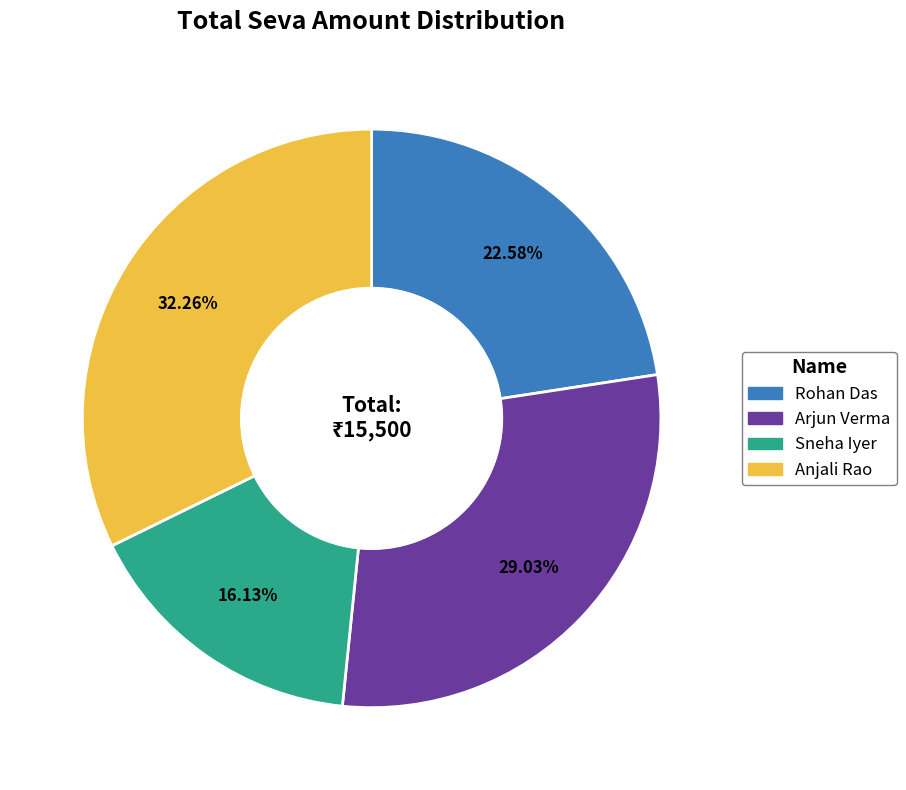

How many segments does this pie chart have?

4